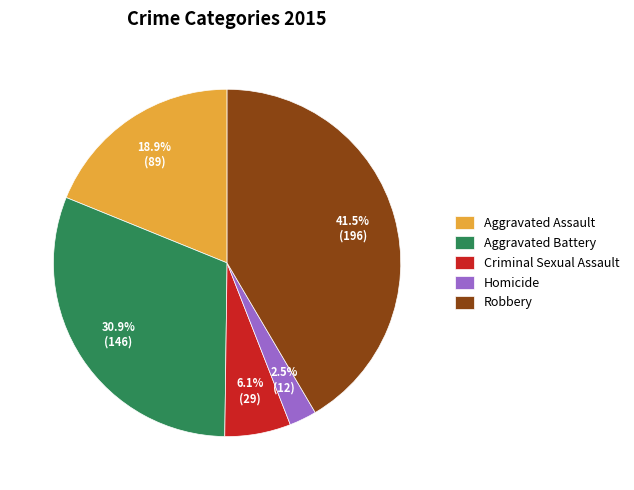

Does Criminal Sexual Assault account for over 50% of the chart?

No